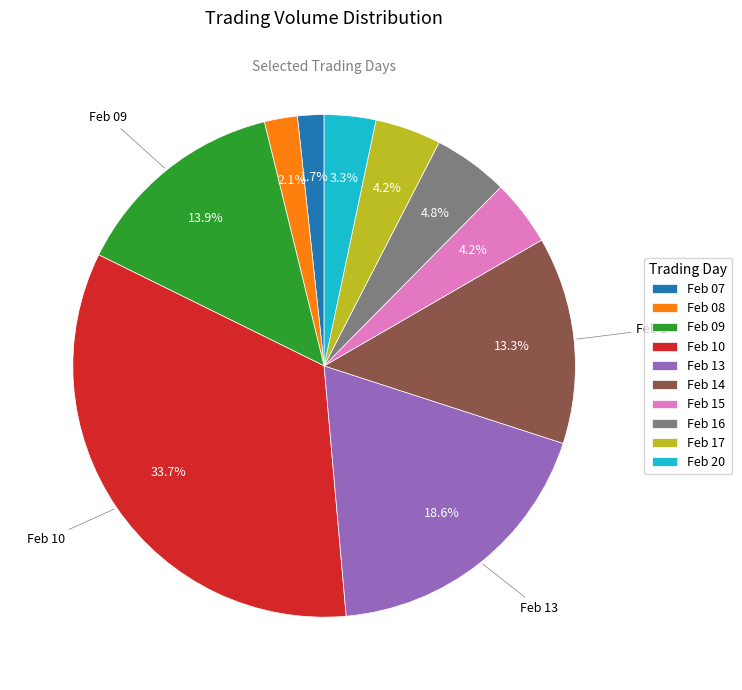

Which has a higher value, Feb 13 or Feb 17?

Feb 13